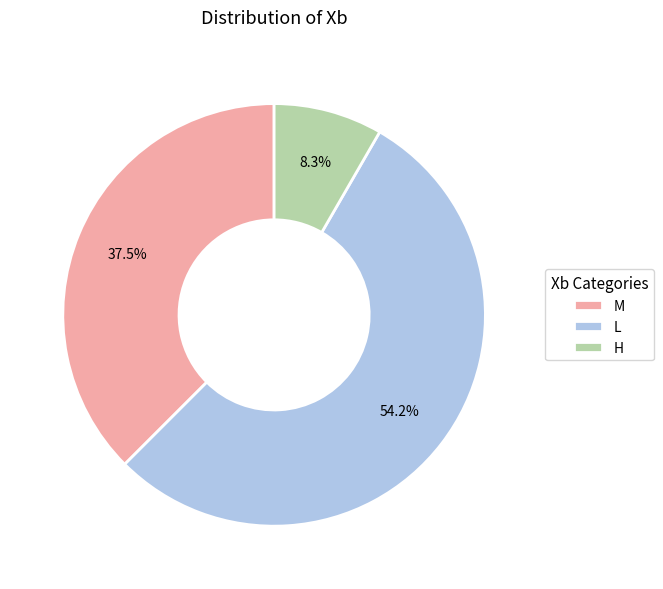

Which category has the biggest portion of the pie?

L